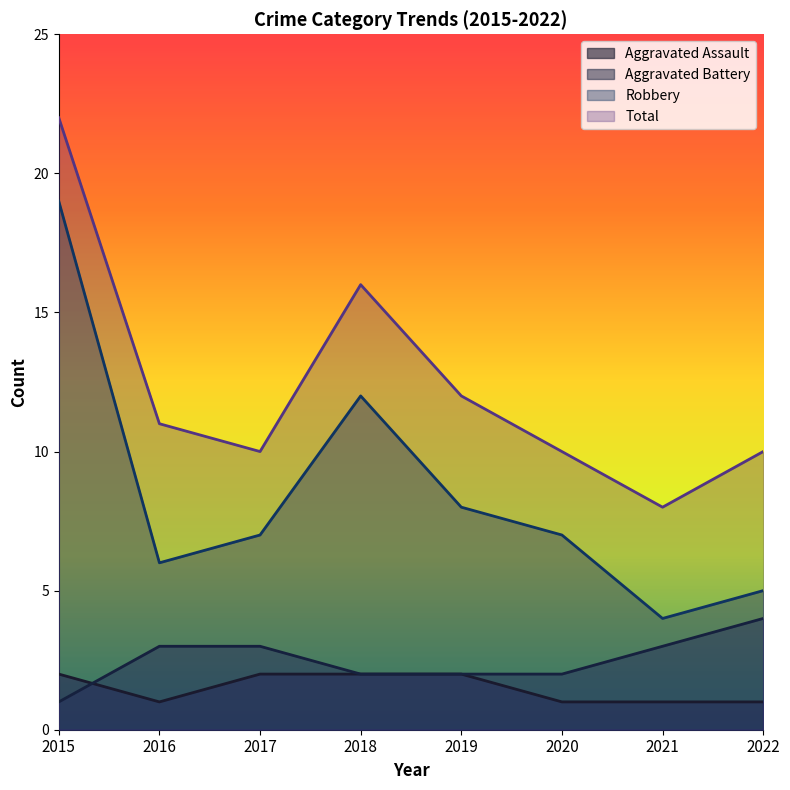

Which category has the highest value in the Aggravated Battery series?

2022